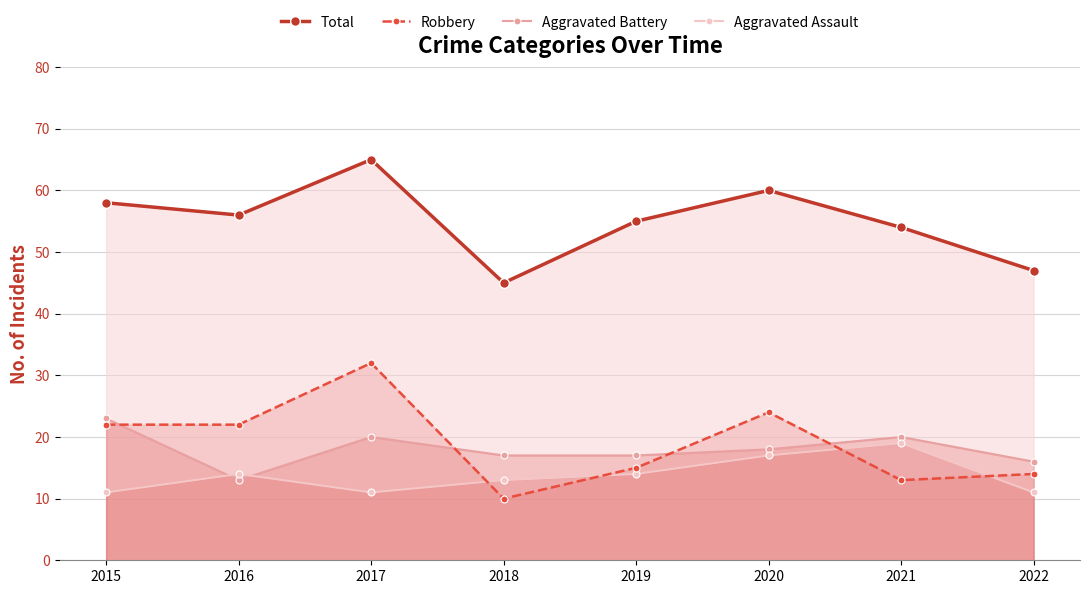

At which label does Total first exceed 56?

2015